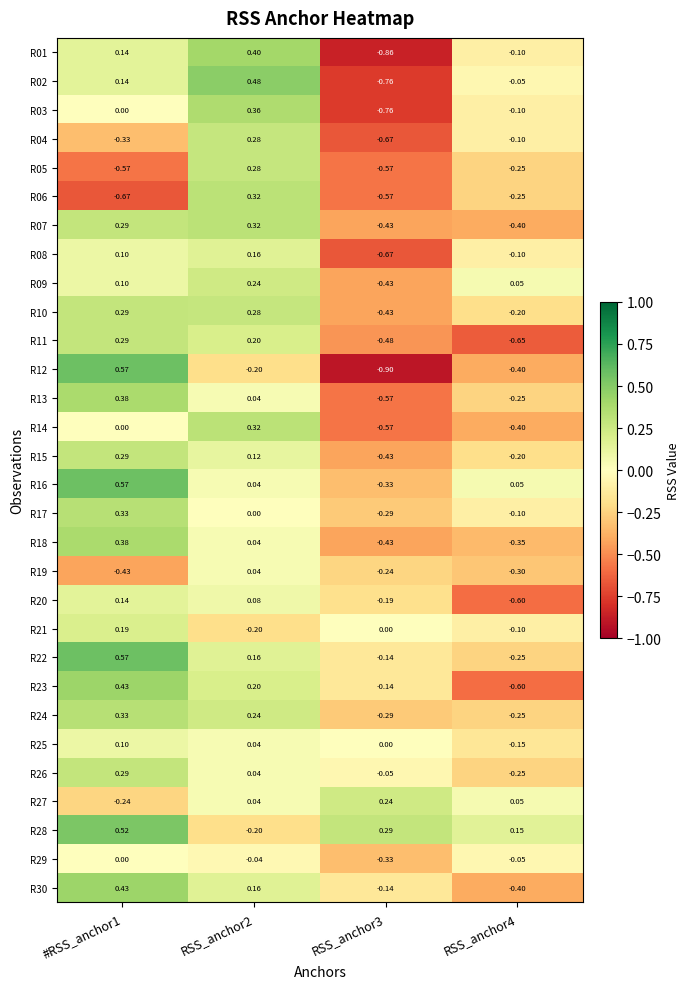

Count the number of categories in the chart.

4